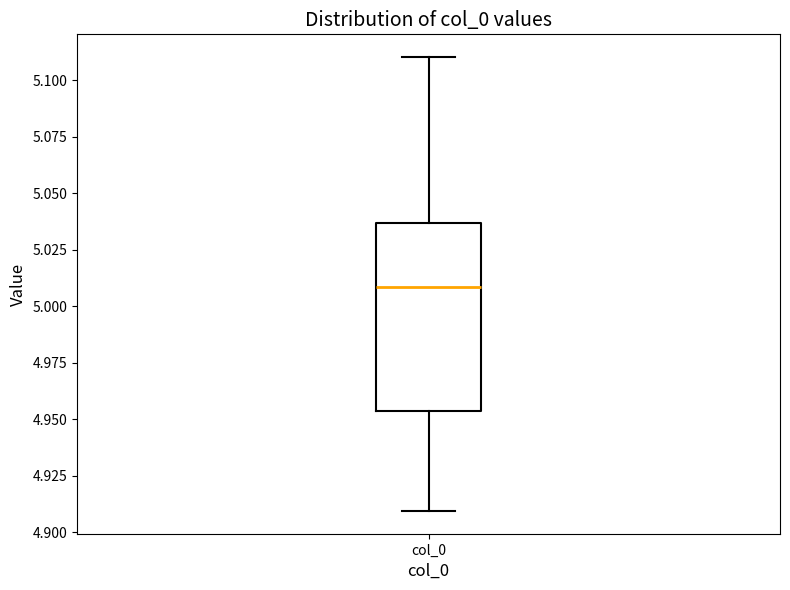

Transcribe this box plot: give where the median line is, the range the box spans, and where the two whiskers end, as read against the y-axis. The values are not printed on the chart, so give them approximately, as read against the axis.

median 5.010, box 4.955 to 5.035, whiskers 4.910 to 5.110